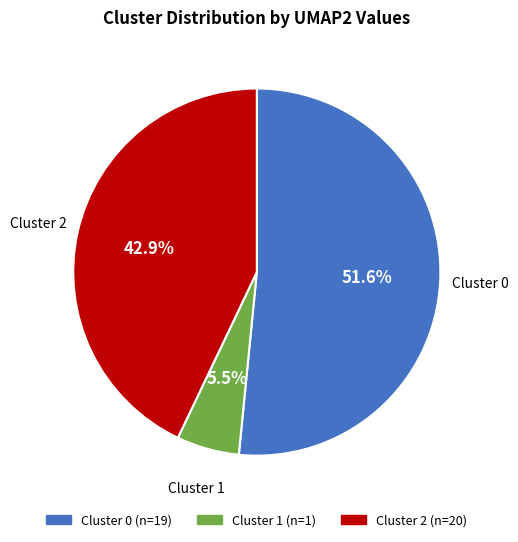

Combined, do Cluster 1 and Cluster 2 account for over 50%?

No